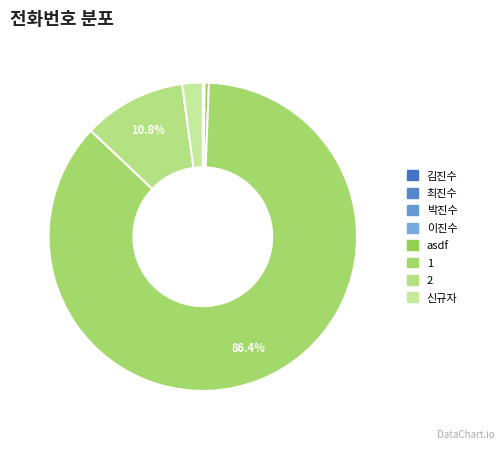

Is it true that 신규자 is 2% of the pie?

True